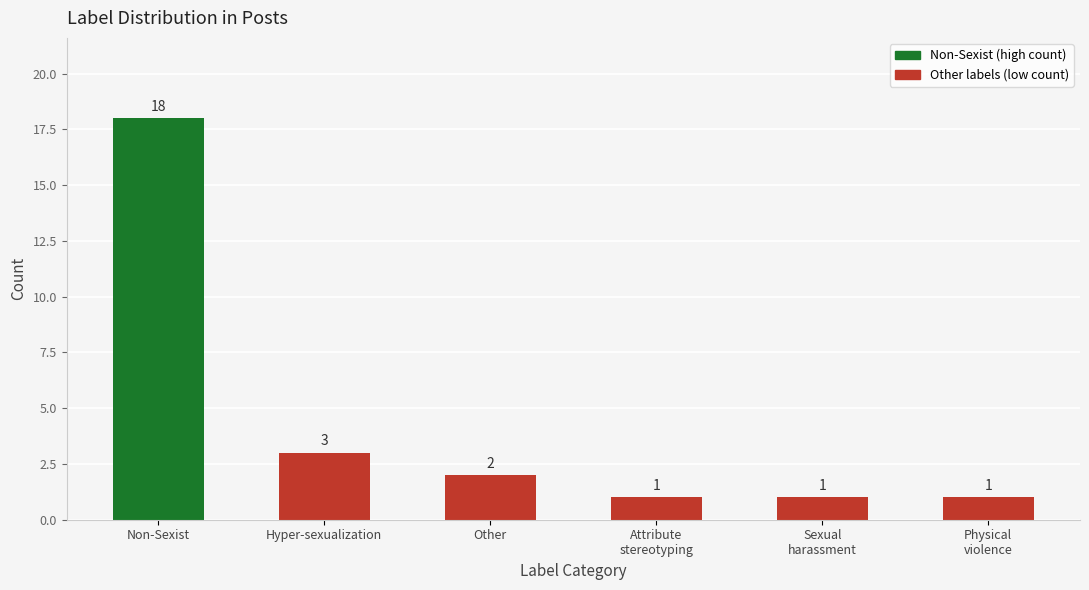

What is the average value?

4